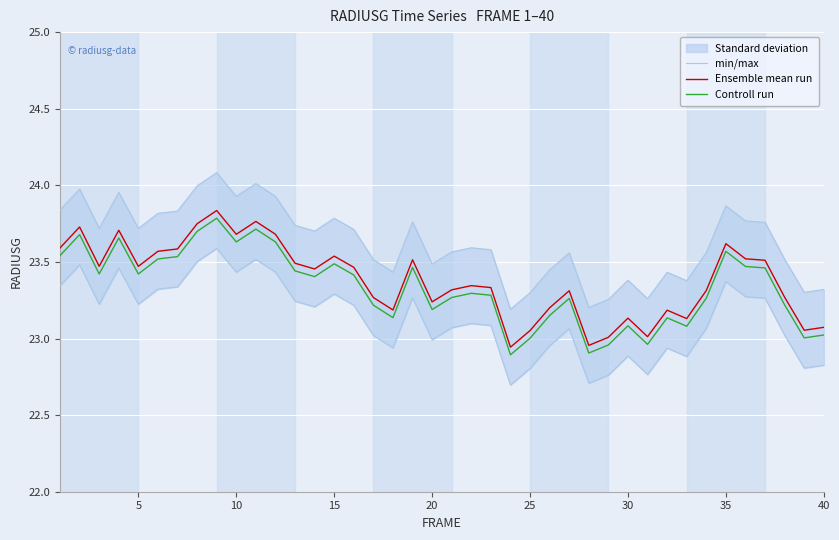

True or false: Controll run and Ensemble mean run intersect in this chart.

False